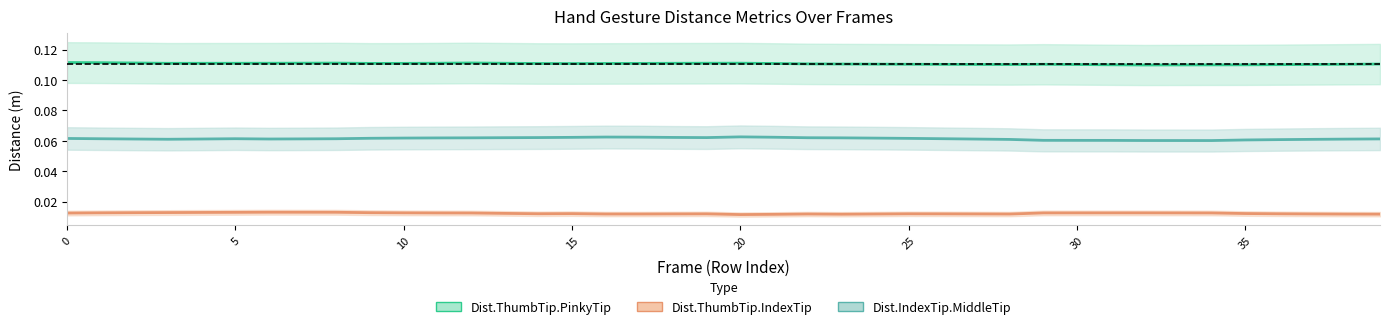

Reading left to right, transcribe all the data shown in this chart.

Dist.ThumbTip.PinkyTip: 0.1	0.1	0.1	0.1	0.1	0.1	0.1	0.1	0.1	0.1	0.1	0.1	0.1	0.1	0.1	0.1	0.1	0.1	0.1	0.1	0.1	0.1	0.1	0.1	0.1	0.1	0.1	0.1	0.1	0.1	0.1	0.1	0.1	0.1	0.1	0.1	0.1	0.1	0.1	0.1
Dist.ThumbTip.IndexTip: 0.0	0.0	0.0	0.0	0.0	0.0	0.0	0.0	0.0	0.0	0.0	0.0	0.0	0.0	0.0	0.0	0.0	0.0	0.0	0.0	0.0	0.0	0.0	0.0	0.0	0.0	0.0	0.0	0.0	0.0	0.0	0.0	0.0	0.0	0.0	0.0	0.0	0.0	0.0	0.0
Dist.IndexTip.MiddleTip: 0.1	0.1	0.1	0.1	0.1	0.1	0.1	0.1	0.1	0.1	0.1	0.1	0.1	0.1	0.1	0.1	0.1	0.1	0.1	0.1	0.1	0.1	0.1	0.1	0.1	0.1	0.1	0.1	0.1	0.1	0.1	0.1	0.1	0.1	0.1	0.1	0.1	0.1	0.1	0.1